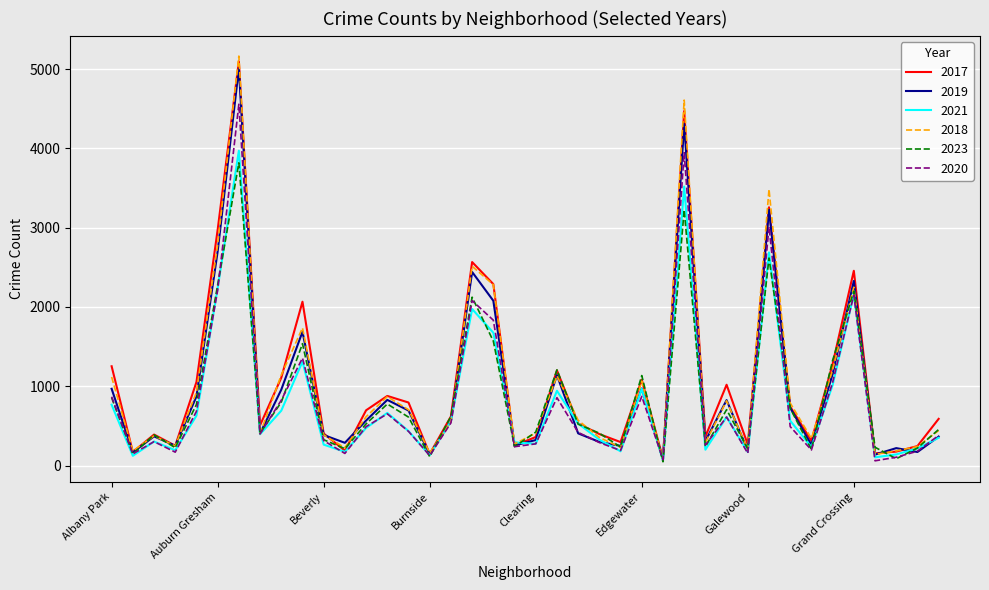

Which series has the widest spread of values?

2018